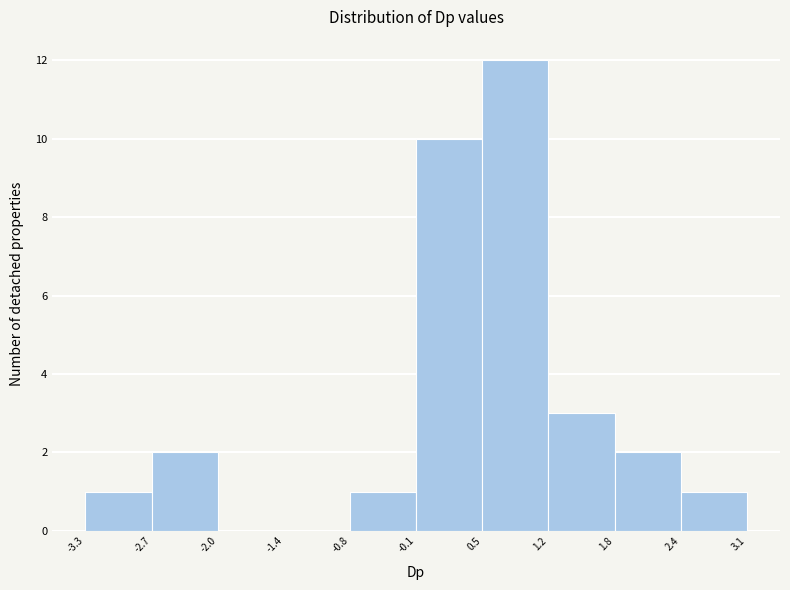

Reading left to right, transcribe this chart: for each bar, give the range it covers on the x-axis and its height. The values are not printed on the chart, so give them approximately, as read against the axis.

-3.3 to -2.7: 1
-2.7 to -2.0: 2
-2.0 to -1.4: 0
-1.4 to -0.8: 0
-0.8 to -0.1: 1
-0.1 to 0.5: 10
0.5 to 1.2: 12
1.2 to 1.8: 3
1.8 to 2.4: 2
2.4 to 3.1: 1